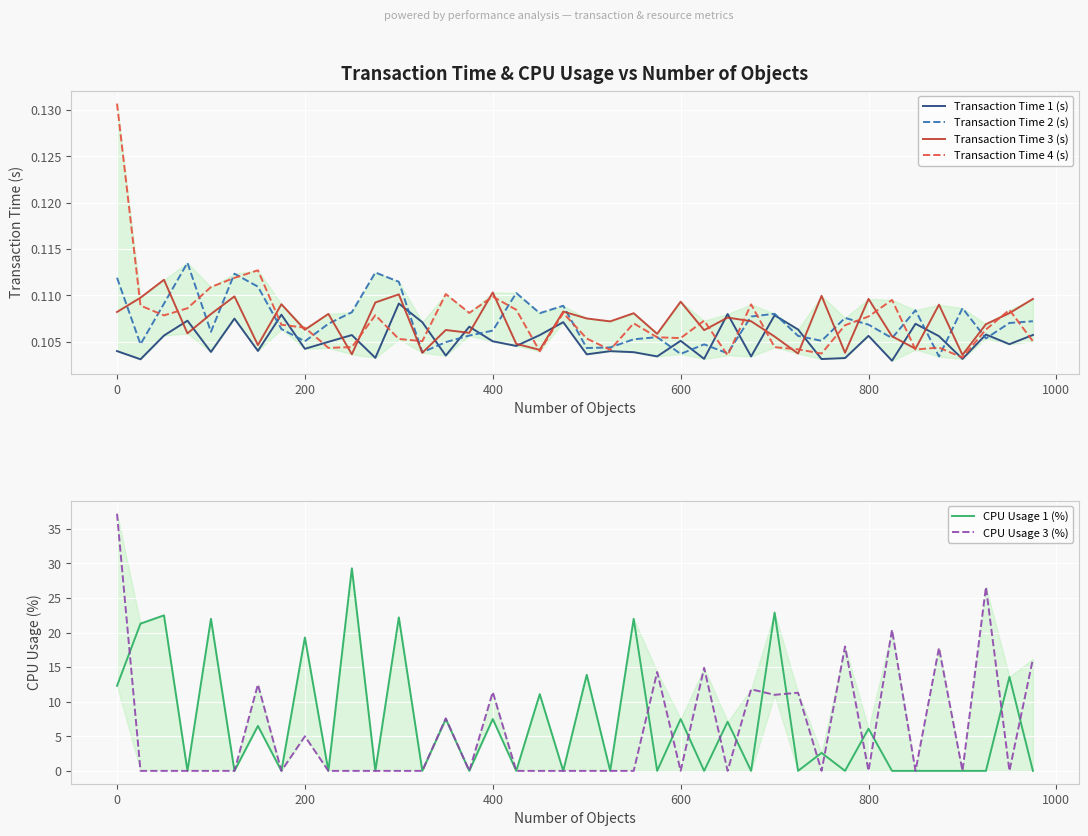

True or false: Transaction Time 4 (s) and CPU Usage 3 (%) intersect in this chart.

True